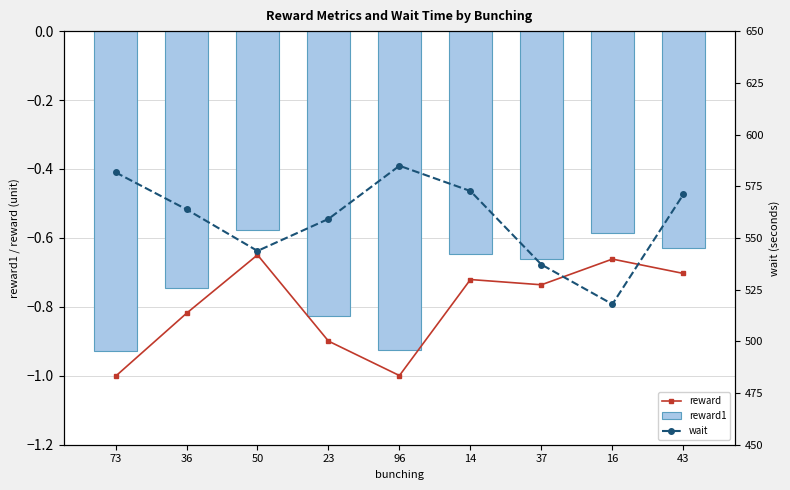

Reading left to right, list all the values displayed in this chart.

reward: 73=-1.0	36=-0.8	50=-0.6	23=-0.9	96=-1.0	14=-0.7	37=-0.7	16=-0.7	43=-0.7
reward1: 73=-0.9	36=-0.7	50=-0.6	23=-0.8	96=-0.9	14=-0.6	37=-0.7	16=-0.6	43=-0.6
wait: 73=581.7	36=563.8	50=543.7	23=559.2	96=584.9	14=572.7	37=537.1	16=518.0	43=571.1